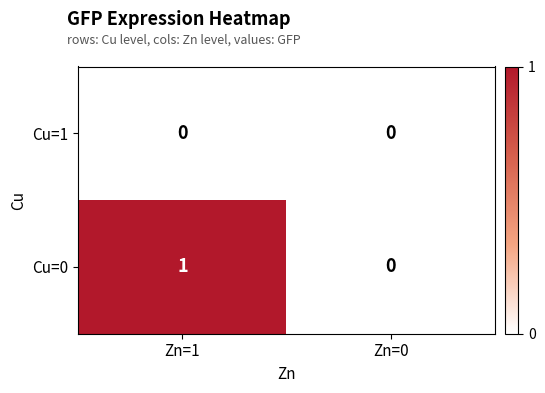

At which category is the sum across all series the highest?

Zn=1